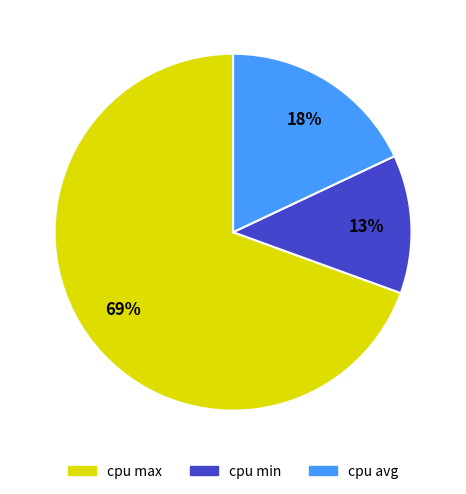

Is there a majority slice in this chart?

Yes